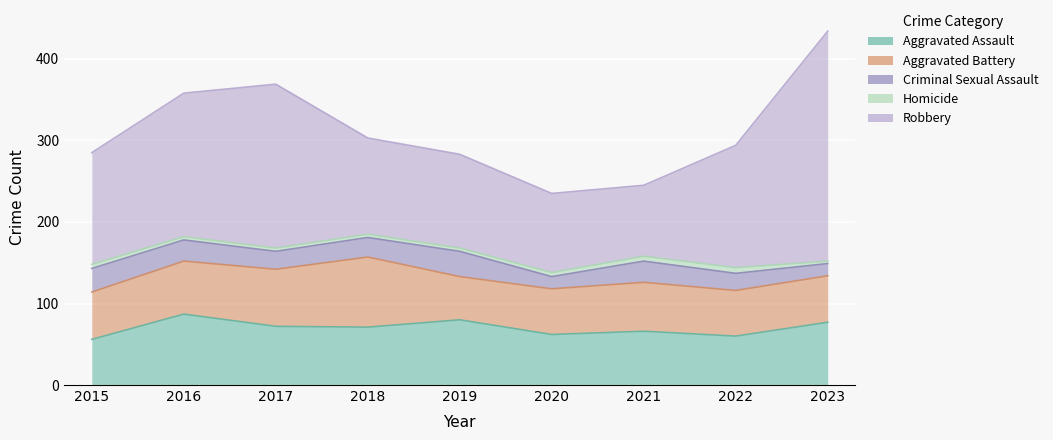

At 2023, list the series in order from largest to smallest.

Robbery, Aggravated Assault, Aggravated Battery, Criminal Sexual Assault, Homicide